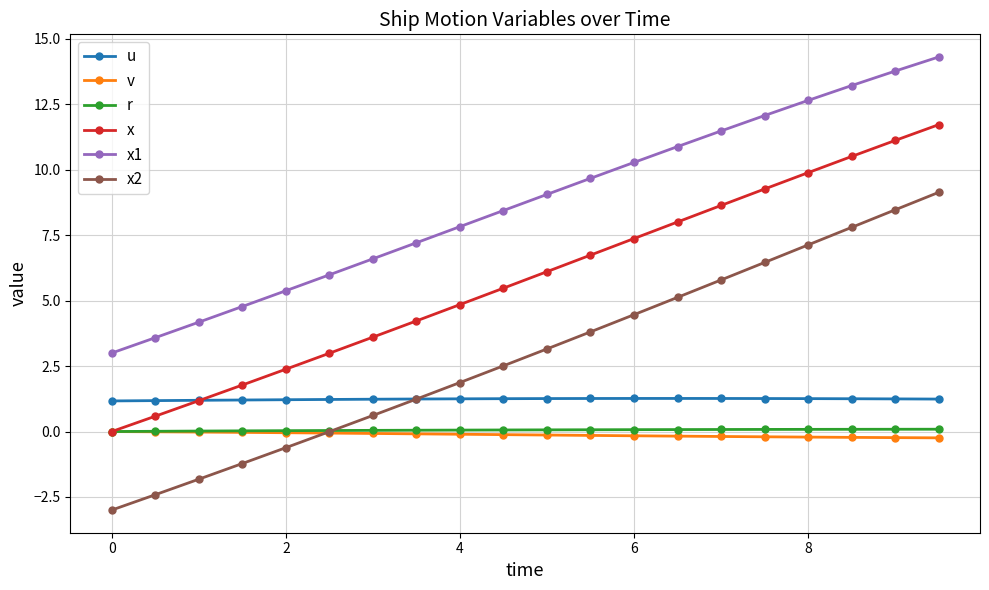

What is the value of the u point at the 1st from the left?

1.2